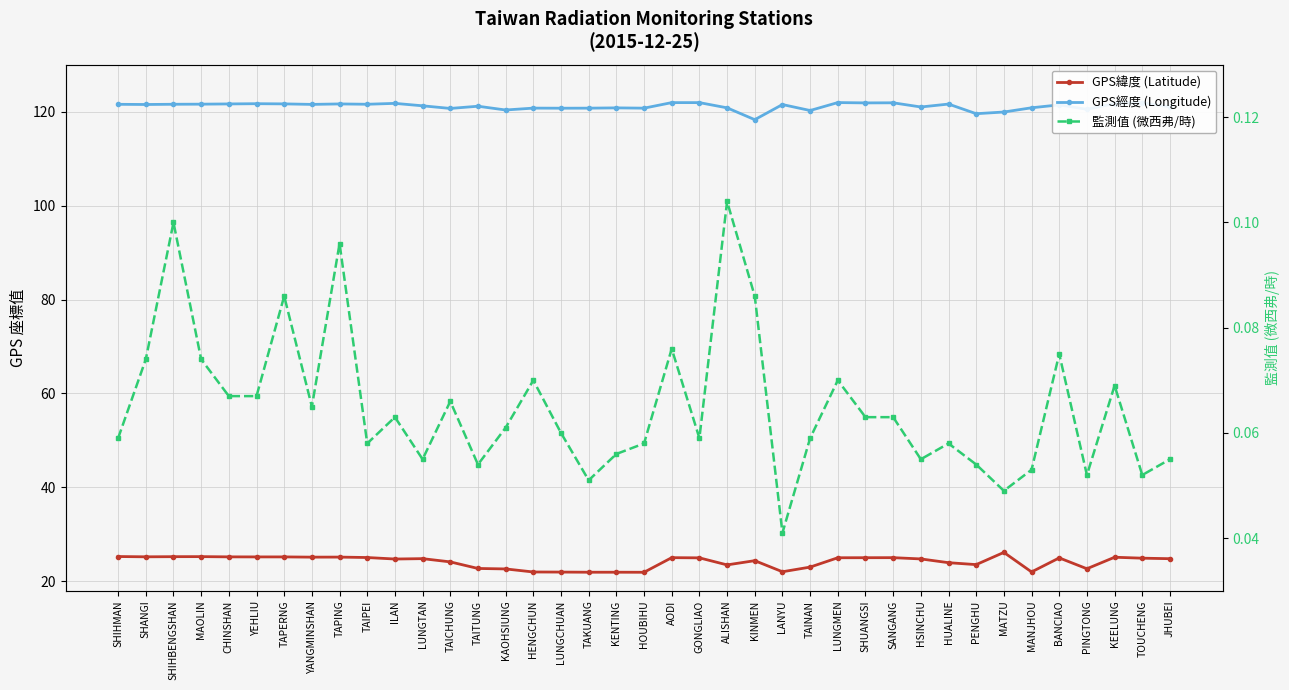

What is the average value of the 監測值 (微西弗/時) series?

0.1